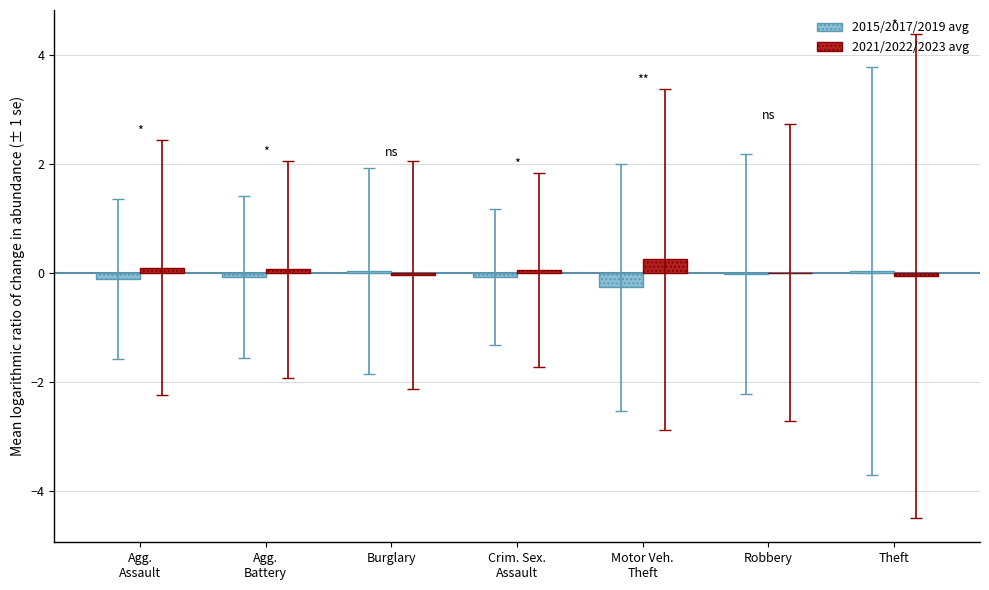

Are the bars grouped side by side (vs. stacked)?

Yes